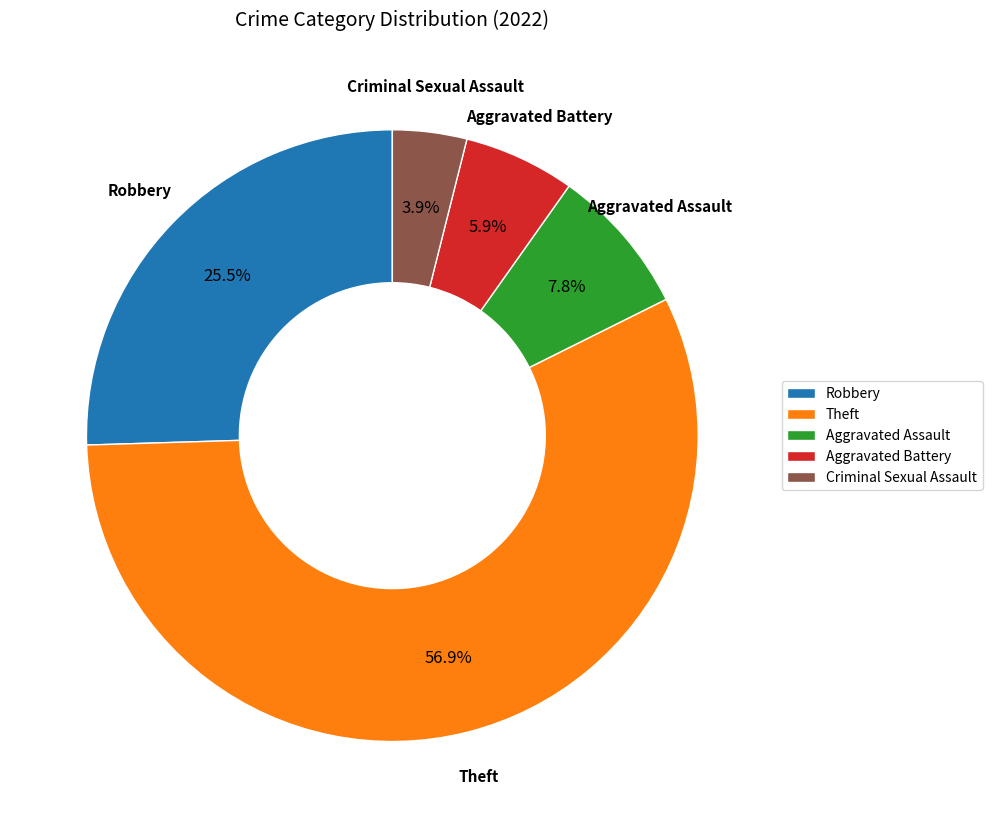

Which has a higher value, Aggravated Battery or Theft?

Theft